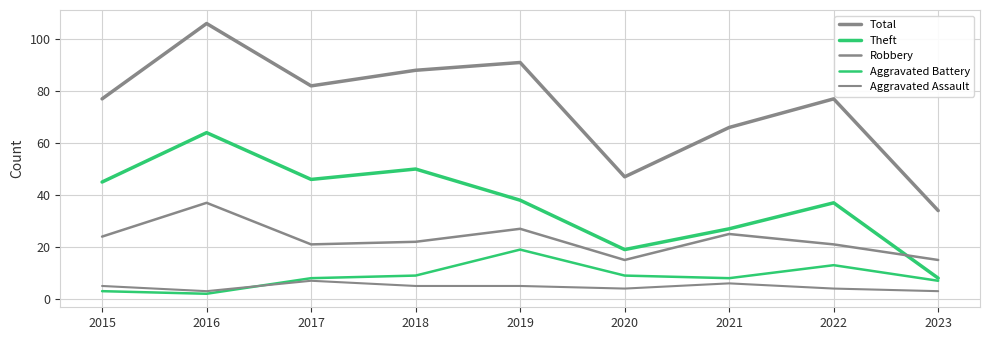

Reading left to right, extract all data points from this chart.

Total: 2015=77	2016=106	2017=82	2018=88	2019=91	2020=47	2021=66	2022=77	2023=34
Theft: 2015=45	2016=64	2017=46	2018=50	2019=38	2020=19	2021=27	2022=37	2023=8
Robbery: 2015=24	2016=37	2017=21	2018=22	2019=27	2020=15	2021=25	2022=21	2023=15
Aggravated Battery: 2015=3	2016=2	2017=8	2018=9	2019=19	2020=9	2021=8	2022=13	2023=7
Aggravated Assault: 2015=5	2016=3	2017=7	2018=5	2019=5	2020=4	2021=6	2022=4	2023=3